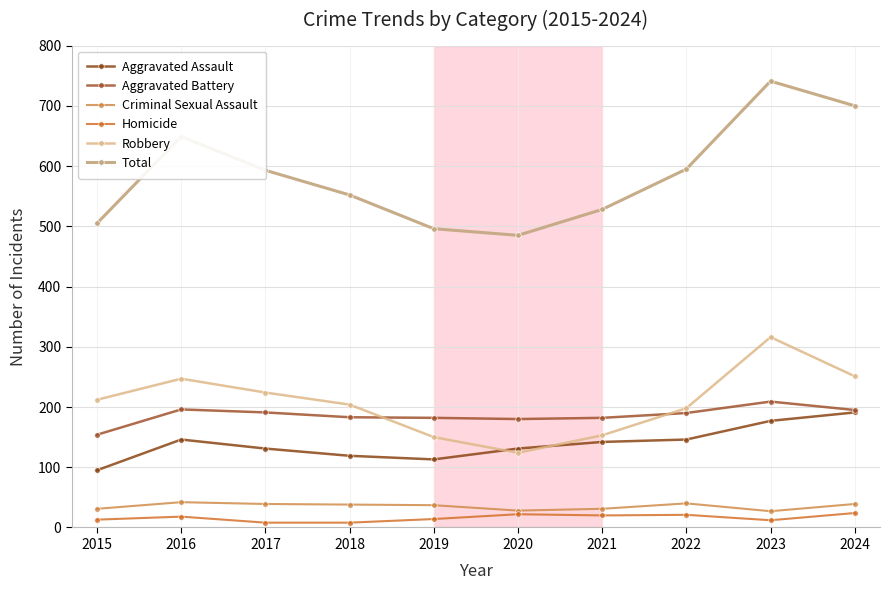

True or false: Aggravated Battery and Robbery cross at least once.

True